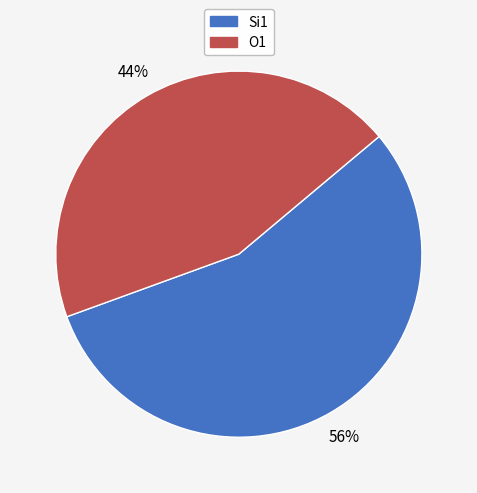

The O1 slice represents 44% of the pie. True or false?

True